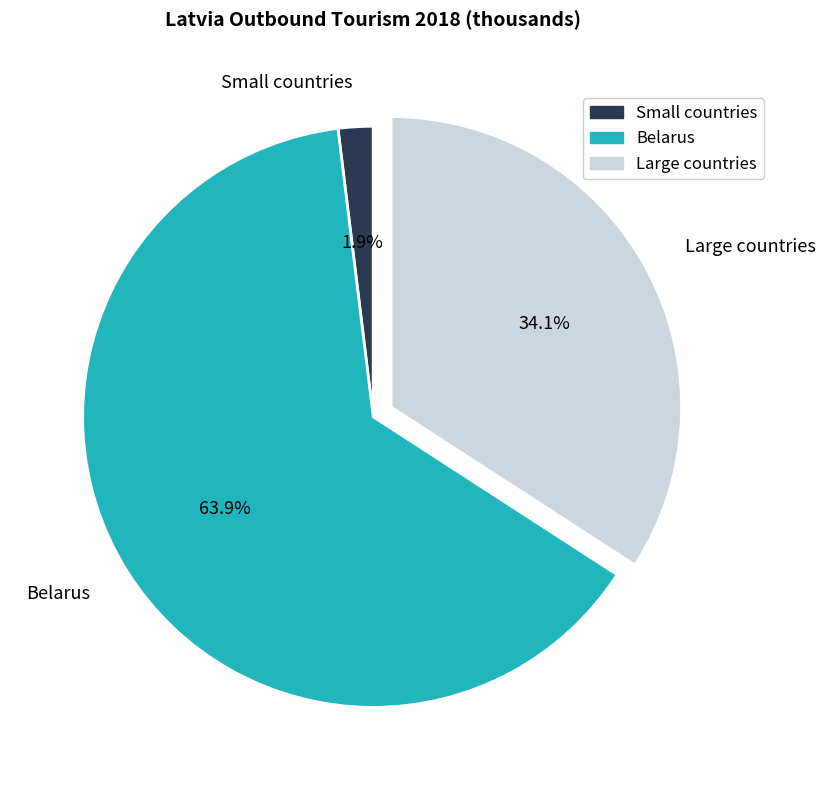

To the nearest percent, what is the difference between the largest and smallest slice percentages?

62%